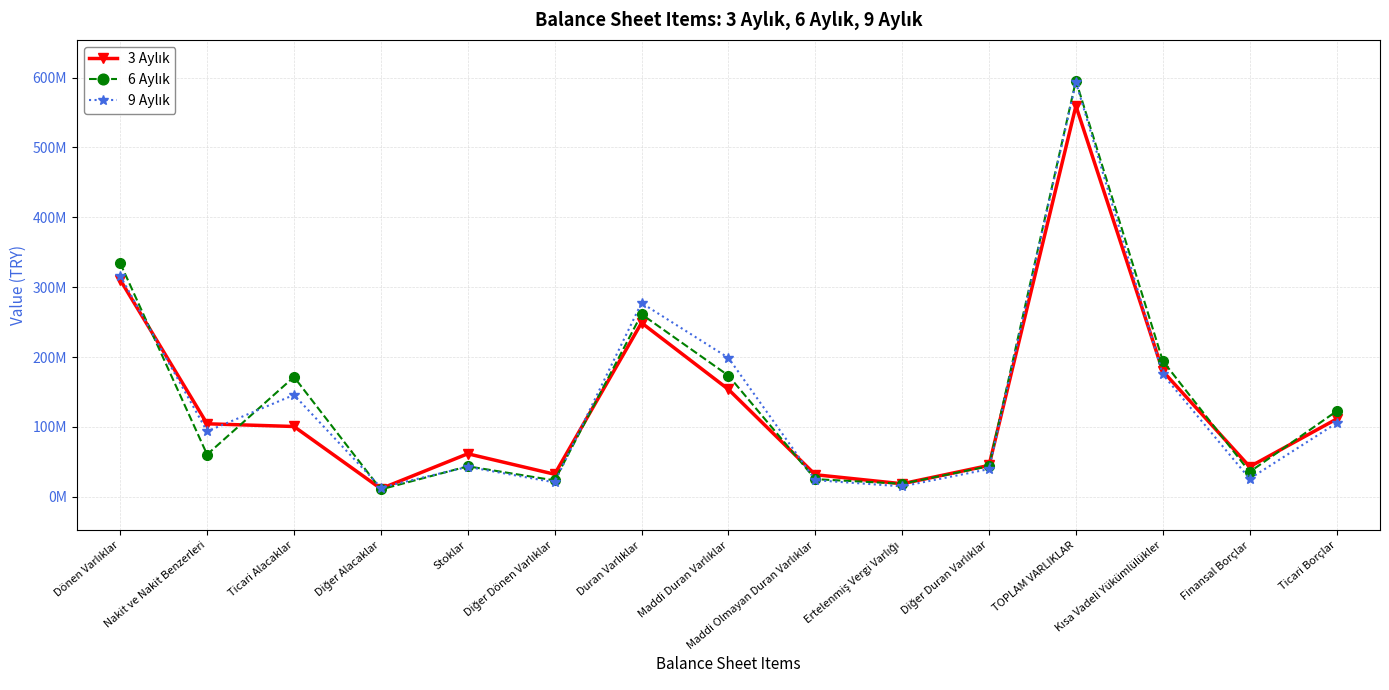

Is the value of 9 Aylık at Maddi Duran Varlıklar greater than the value of 3 Aylık at Ticari Borçlar?

Yes